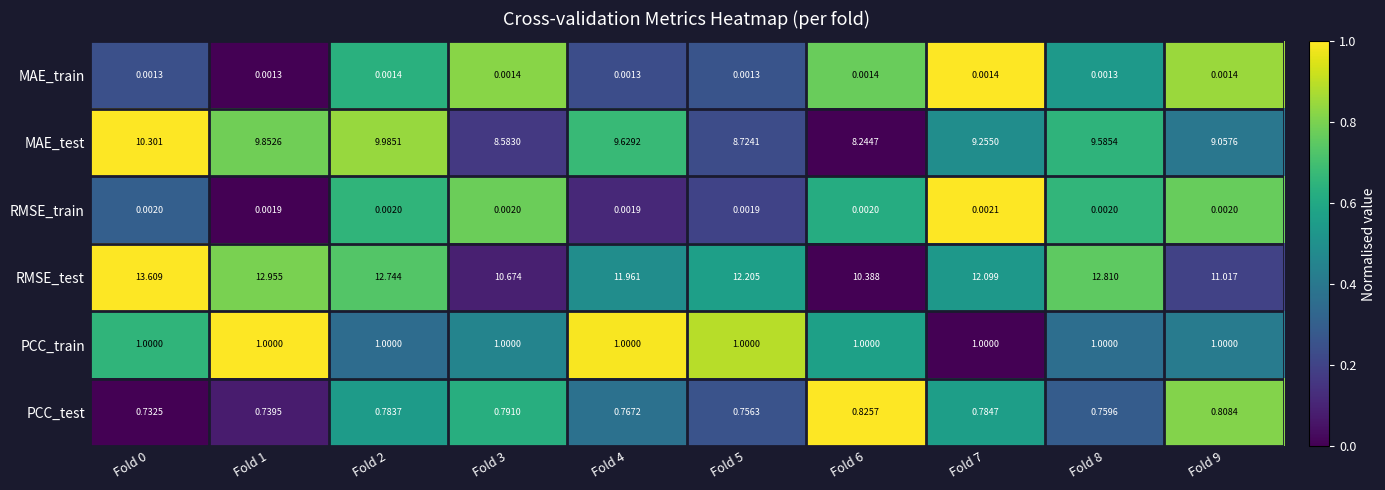

Which series has the largest range (max minus min)?

RMSE_test